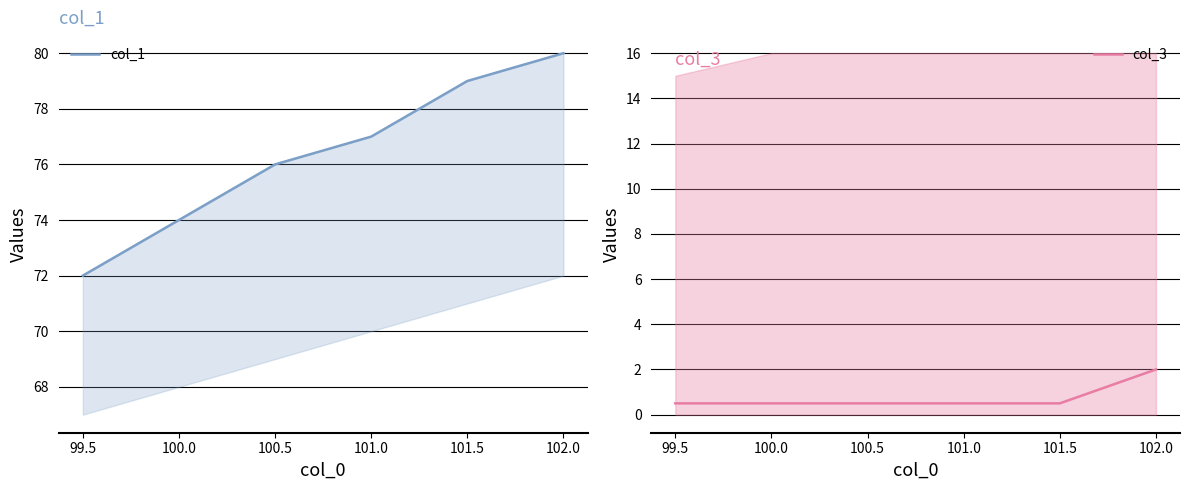

True or false: col_3 has a value of 0.5 at 101.0.

True